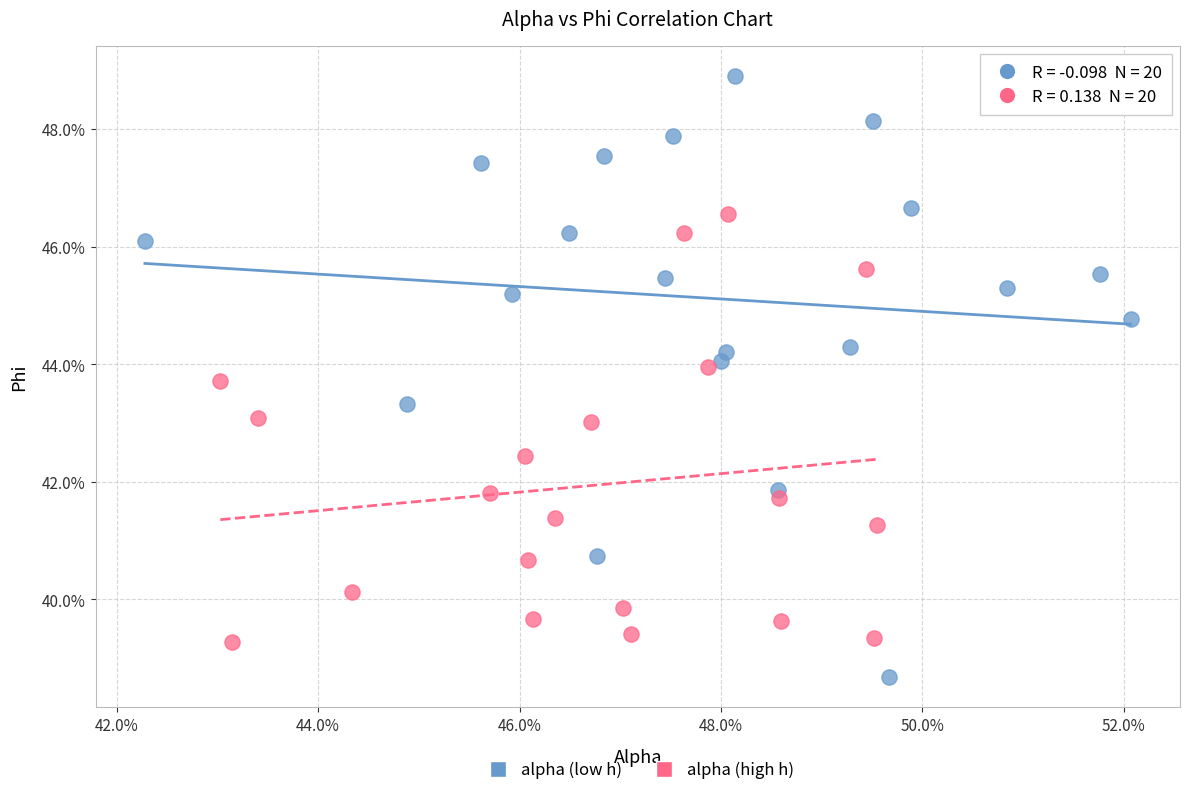

Which series has the widest spread of Y values?

alpha (low h)